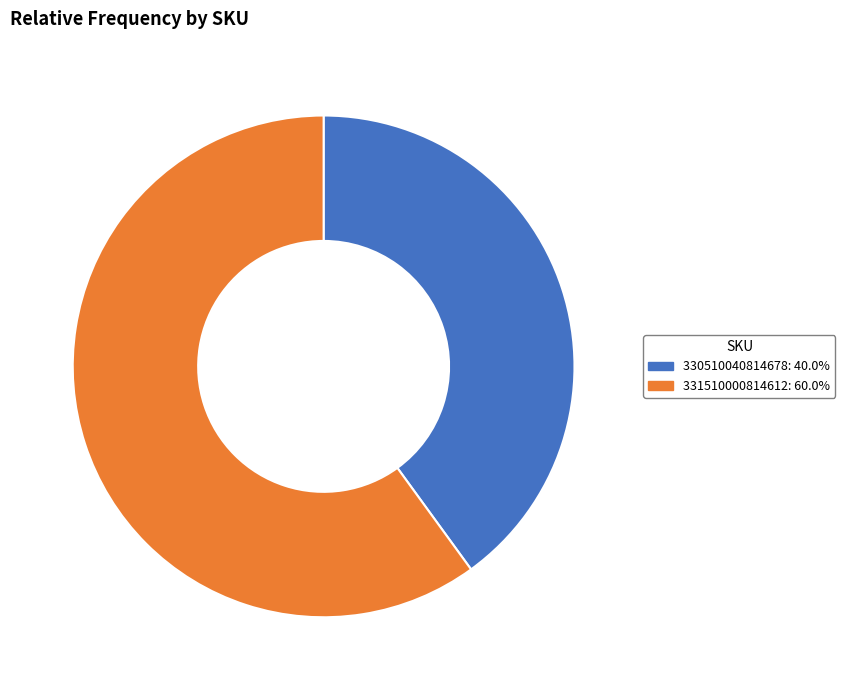

Is the sum of 331510000814612 and 330510040814678 greater than half?

Yes